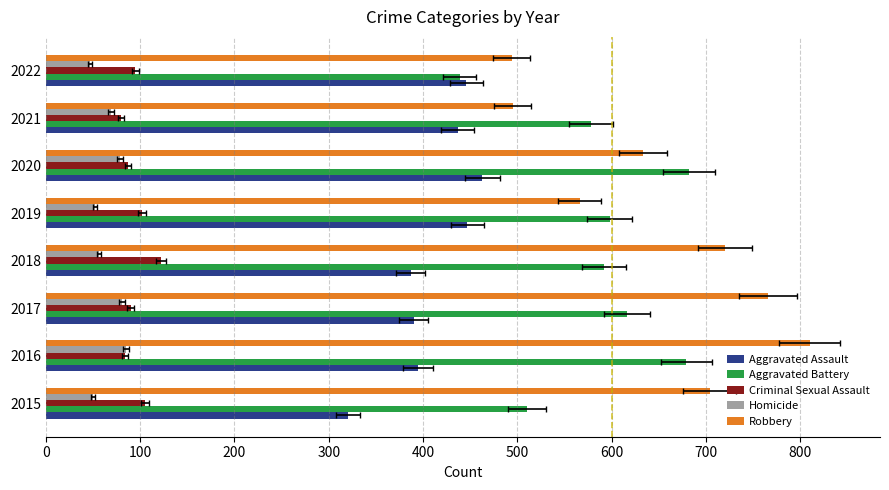

What is the maximum value shown in the chart?

810